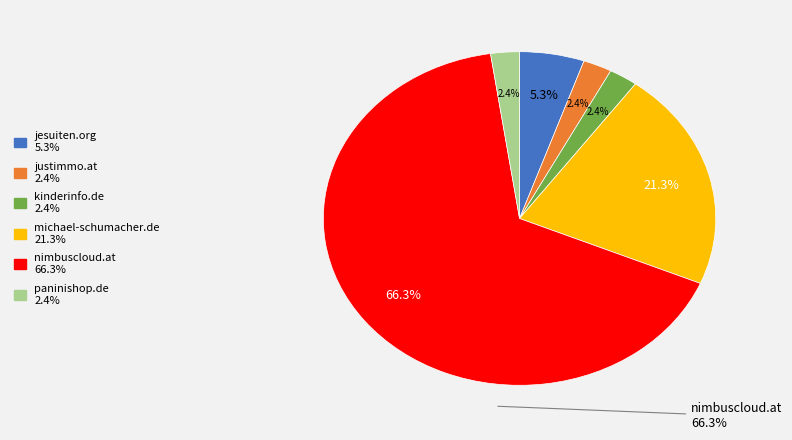

Between michael-schumacher.de and justimmo.at, which is larger?

michael-schumacher.de